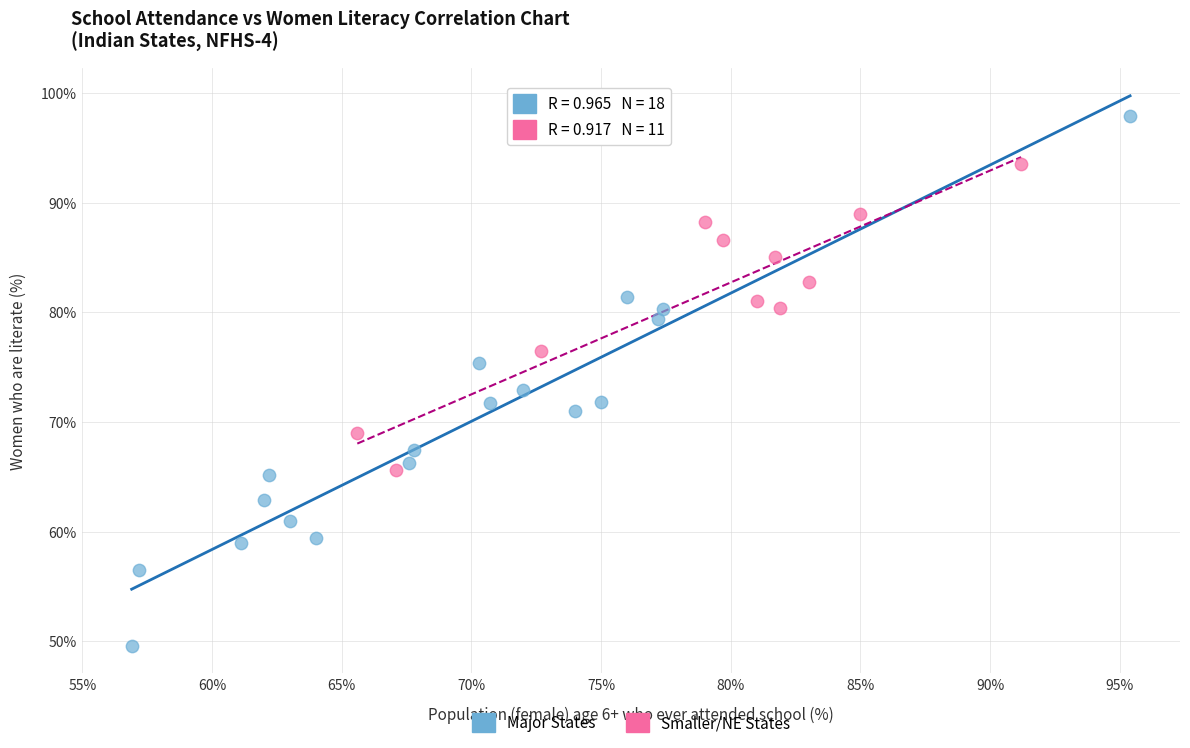

Which series contains the highest Y value?

Major States